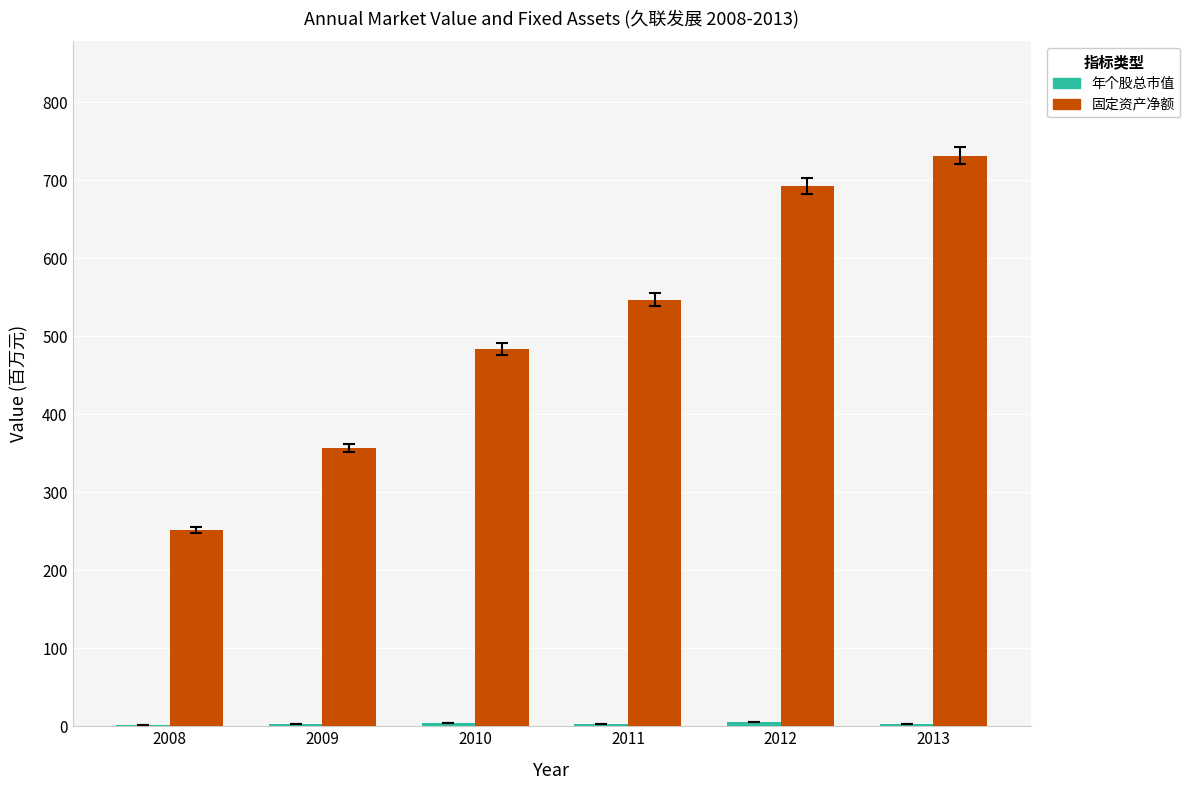

At which category is the sum across all series the highest?

2013